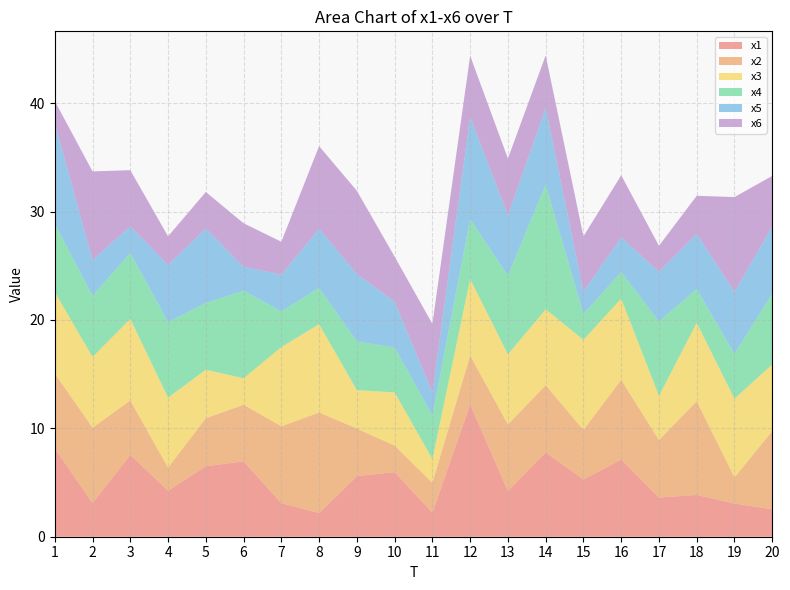

What is the total value across all series at 17?

26.8